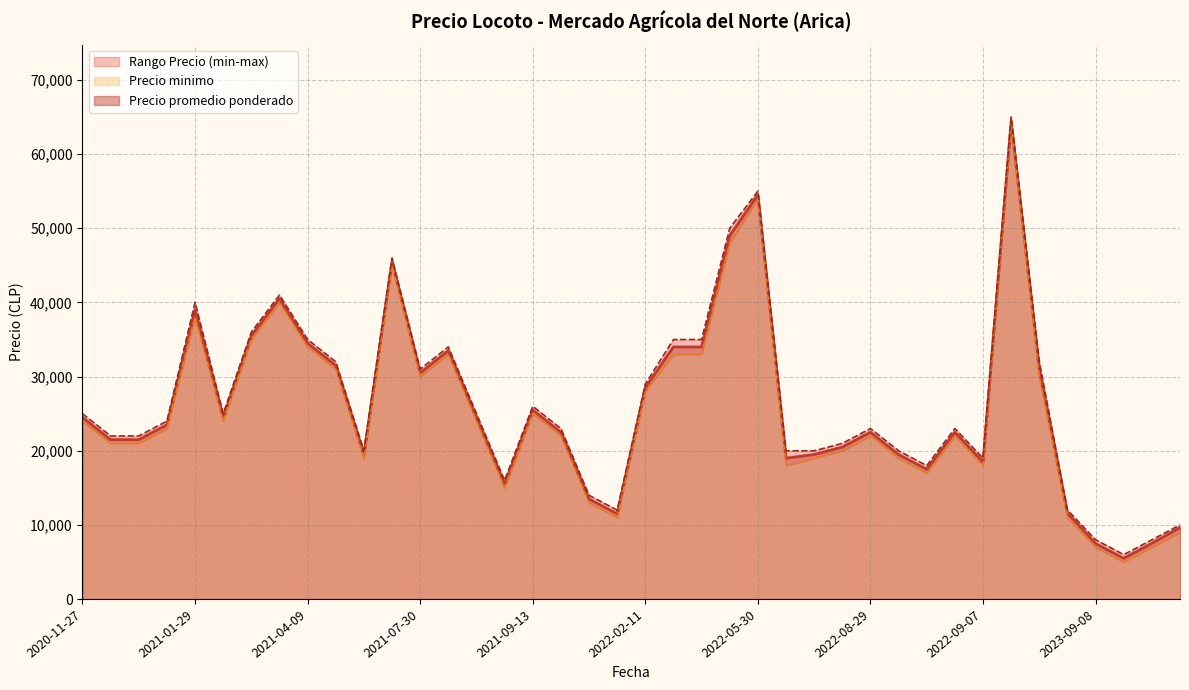

Is it true that Precio promedio ponderado equals 31000 at 2023-07-24?

True